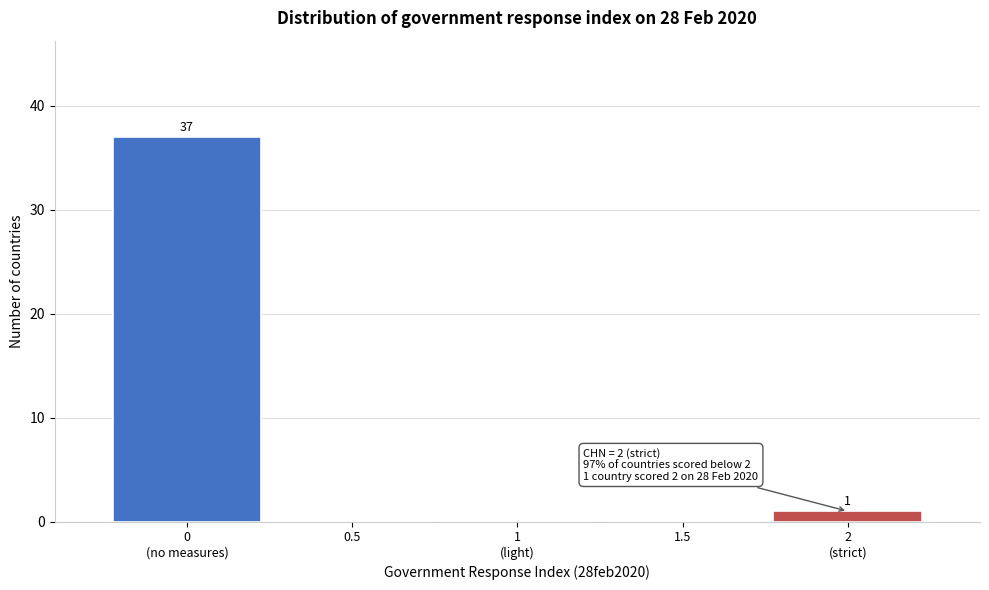

The chart shows a value of 0 at 1.5. True or false?

True